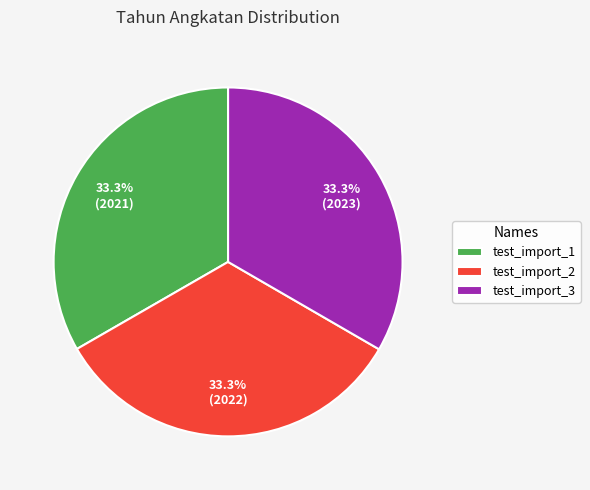

Does test_import_1 account for over 50% of the chart?

No